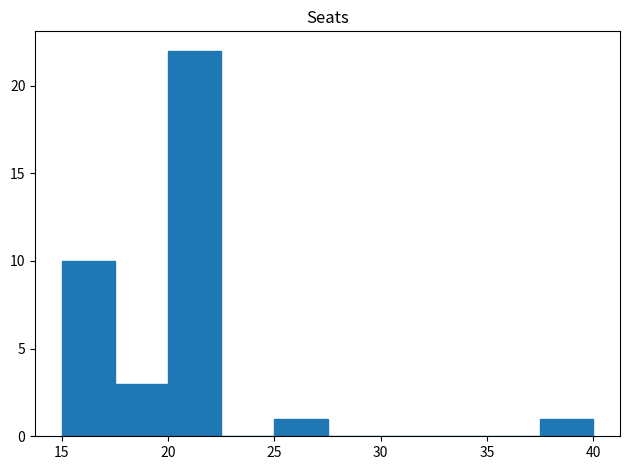

Which range on the x-axis has the tallest bar?

20.0 to 22.5